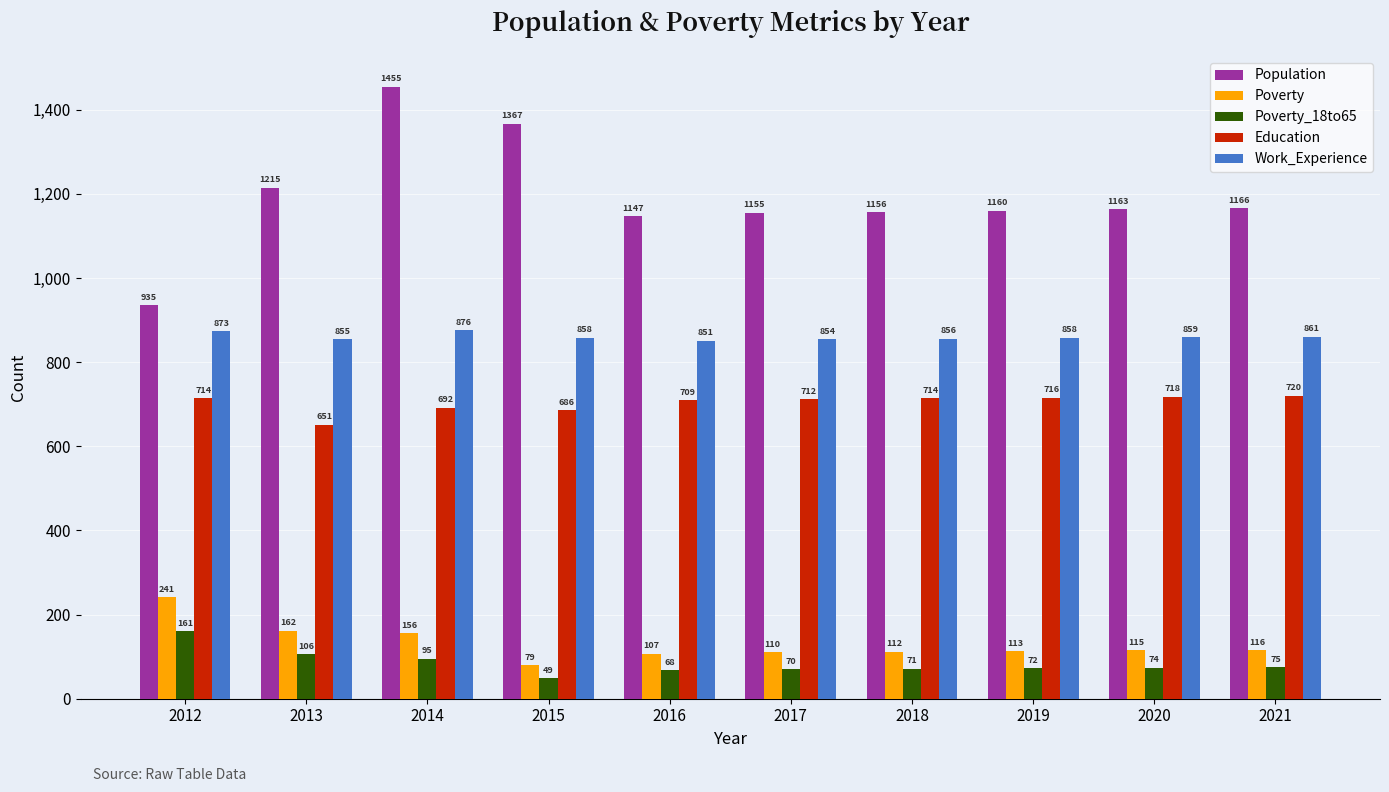

What is the difference between the Poverty values at 2015 and 2019?

34